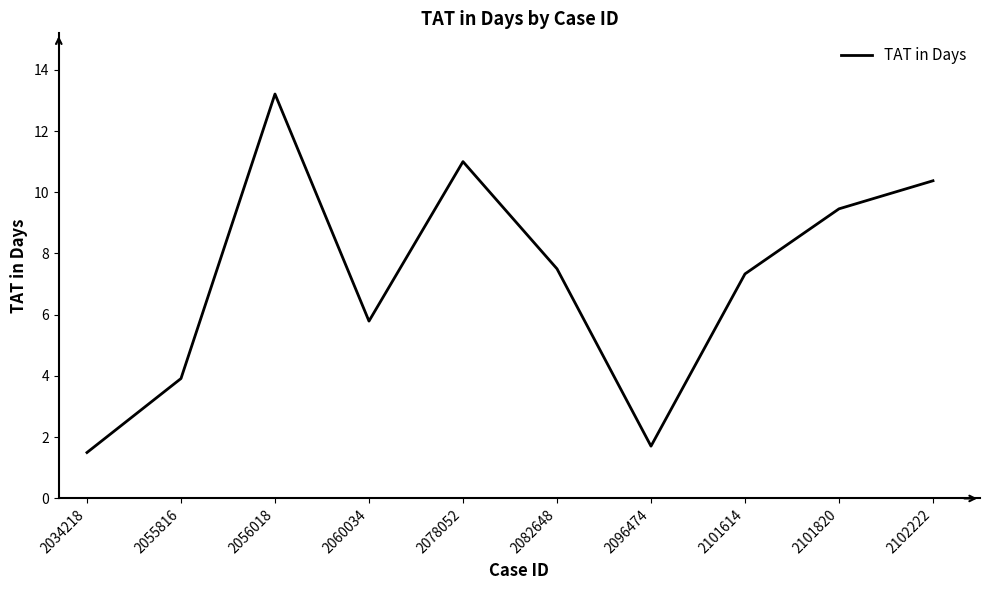

Where is the first local maximum?

2056018